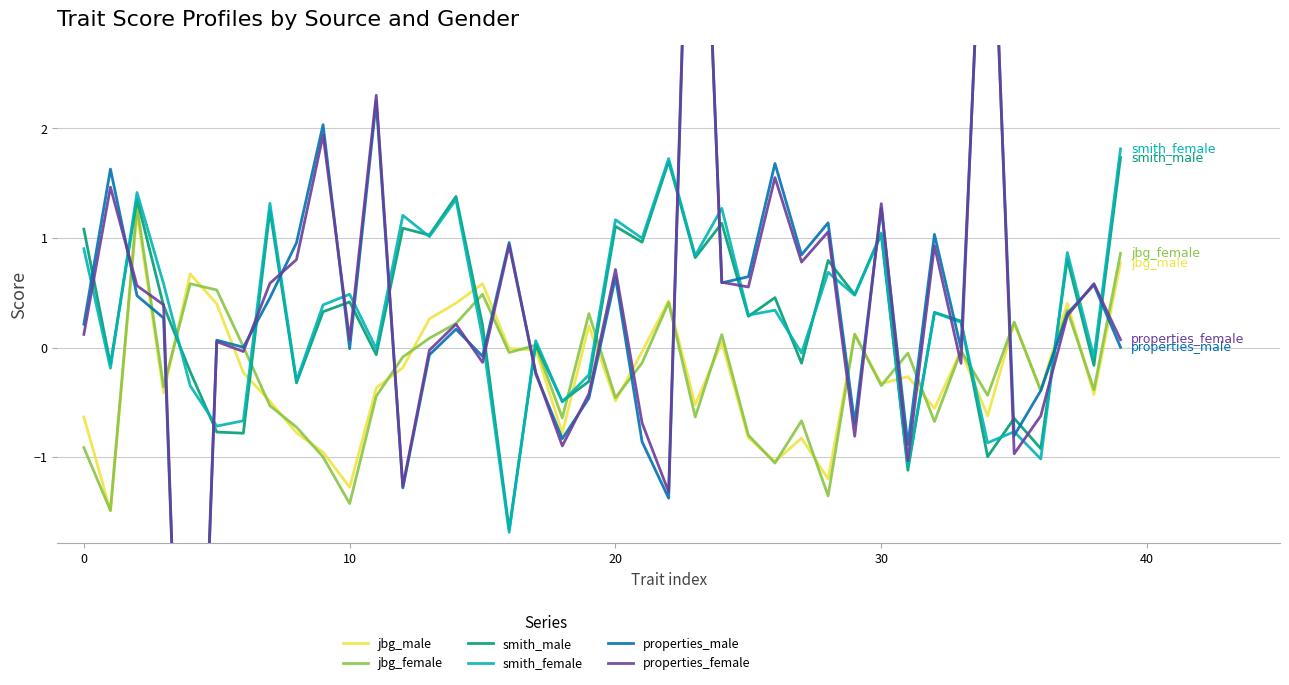

What is the difference between the maximum and minimum values in the properties_female series?

13.4